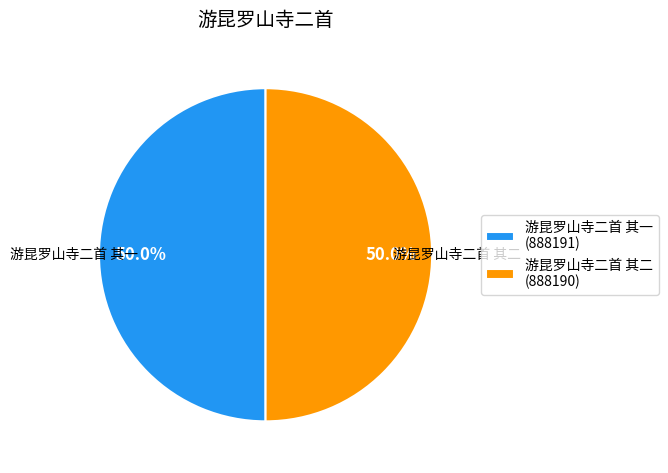

How many slices are in this pie chart?

2